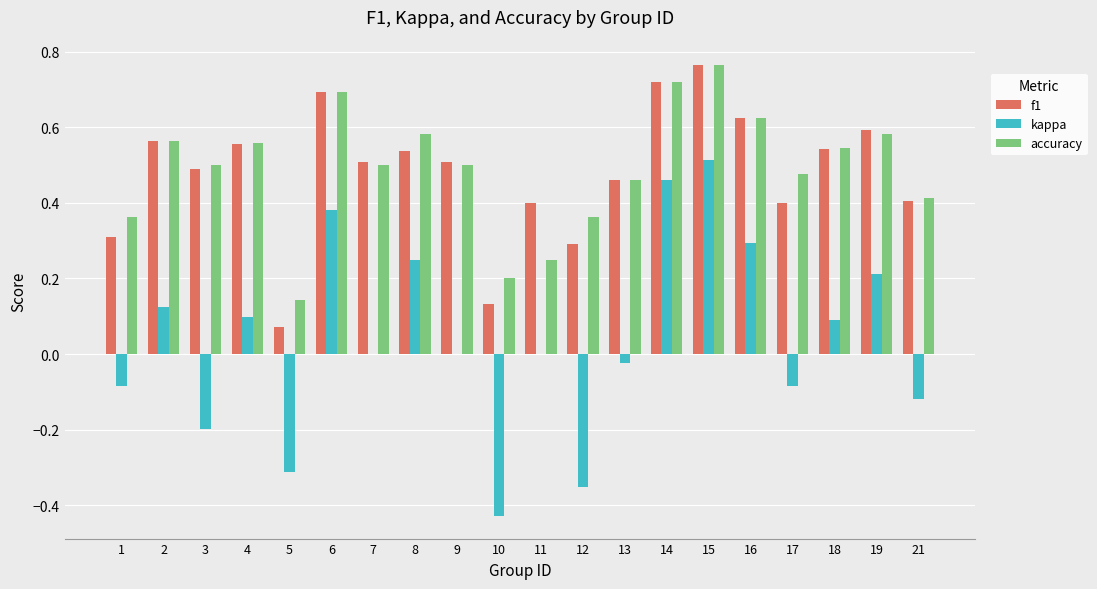

Which series changed the most between 3 and 17?

kappa